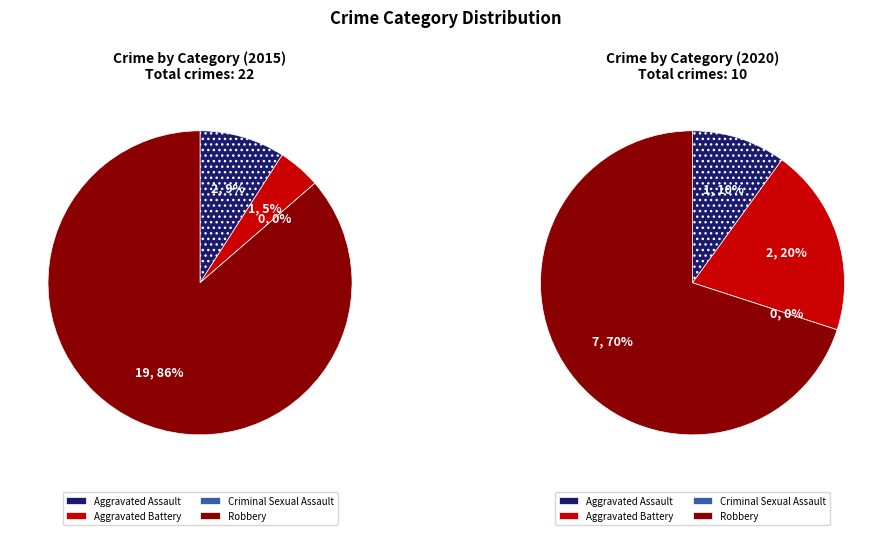

What percentage is the Robbery slice, to the nearest percent?

86%